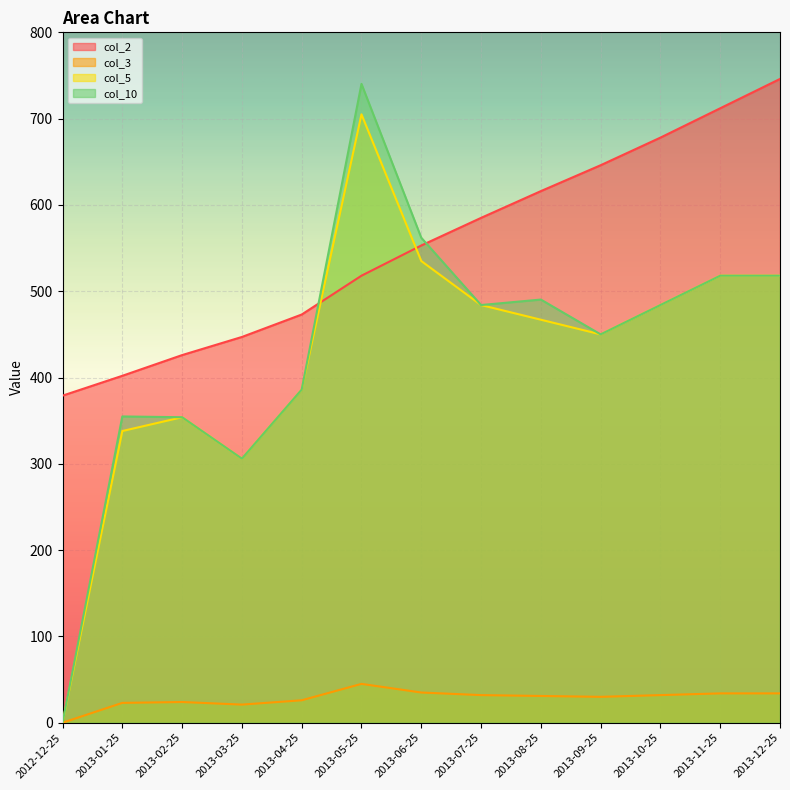

What value does the col_10 series have at 2013-11-25?

518.0